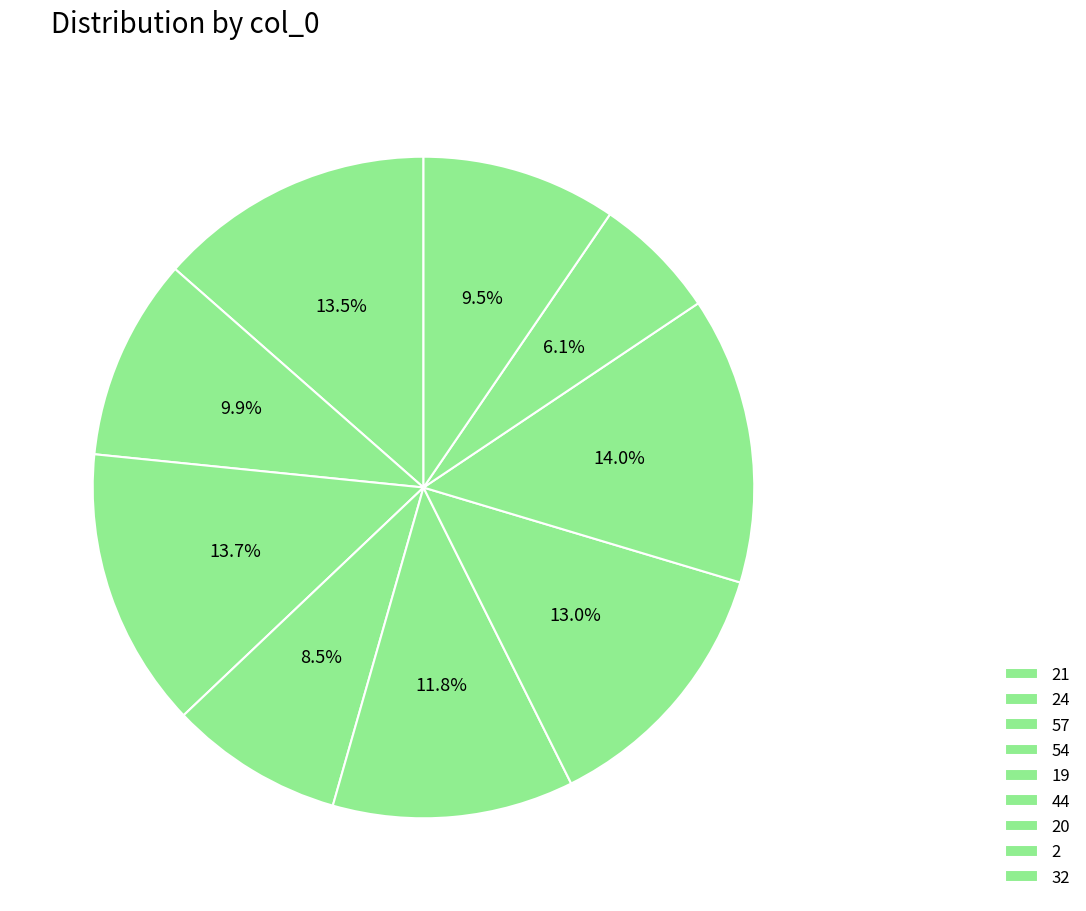

To the nearest percent, what percentage of the pie is 2?

6%